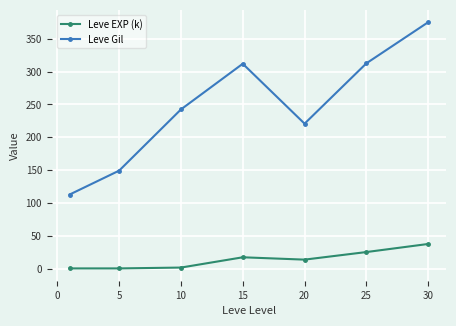

Does the chart display data point markers on the line(s)?

Yes